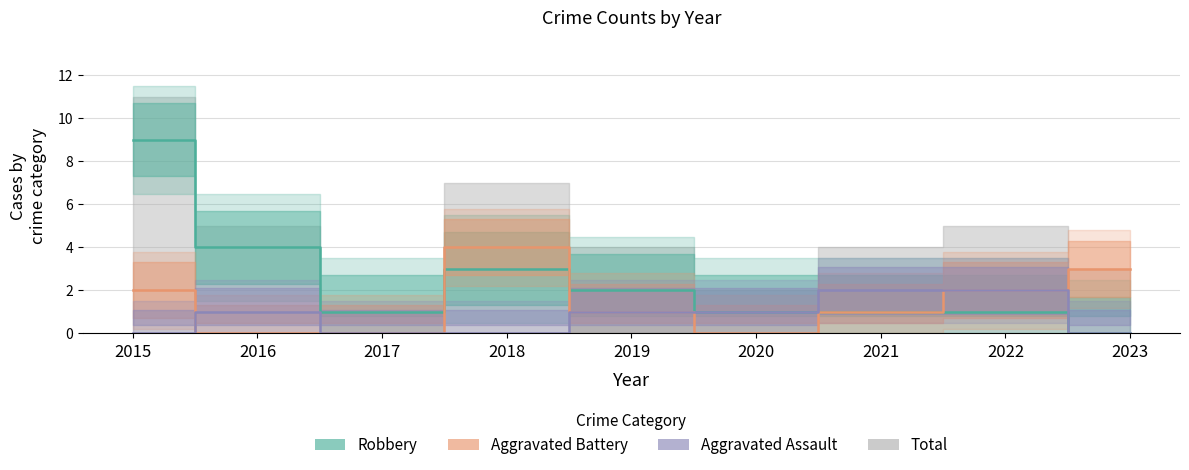

Is it true that Aggravated Battery equals 2 at 2020?

False